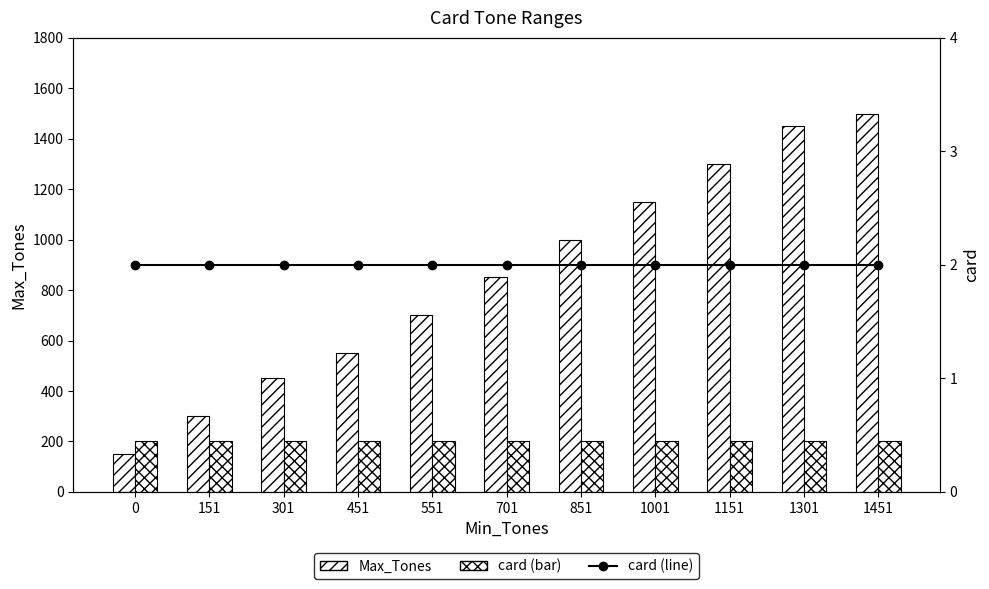

At which category is the sum across all series the highest?

1451